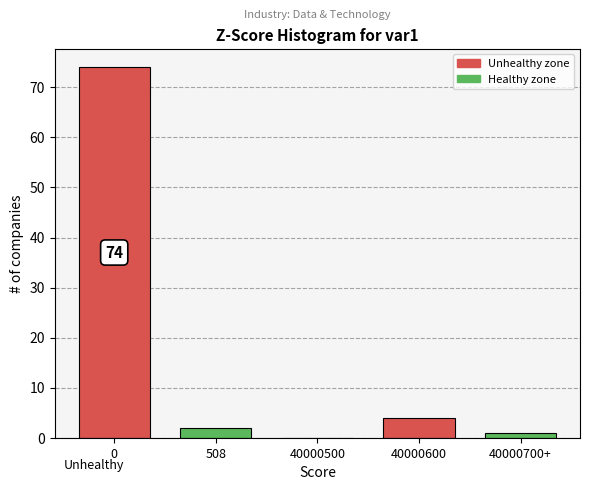

Reading left to right, extract all data points from this chart.

0=74	508=2	40000500=0	40000600=4	40000700+=1